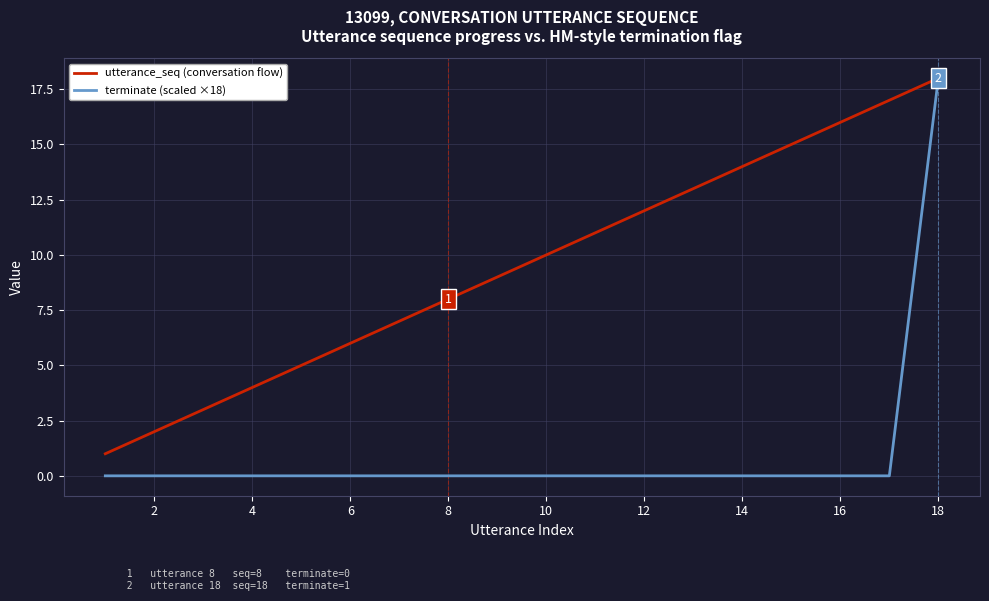

How many distinct data groups are displayed?

2